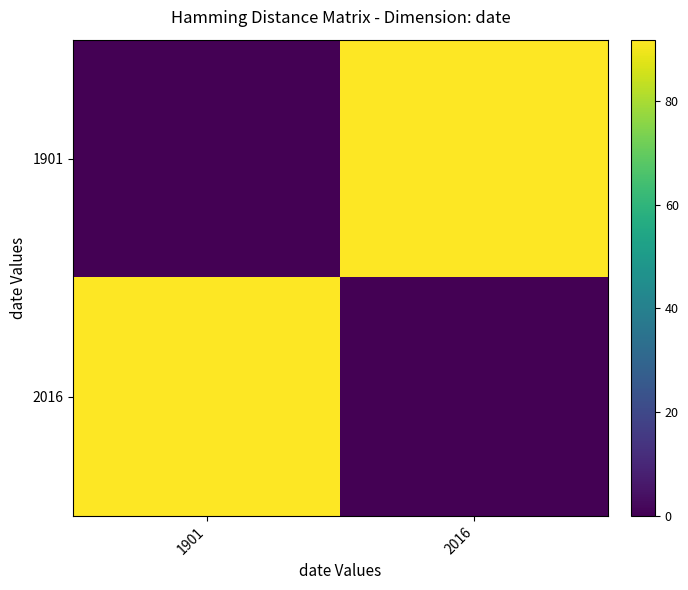

Which series has the largest range (max minus min)?

1901